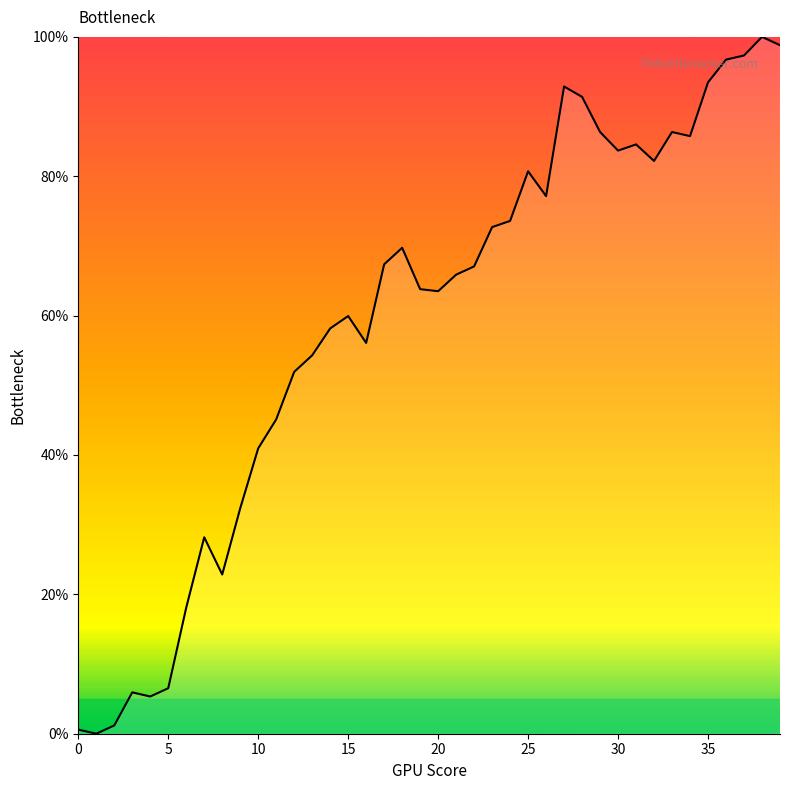

What is the difference between the maximum and minimum values?

100.0